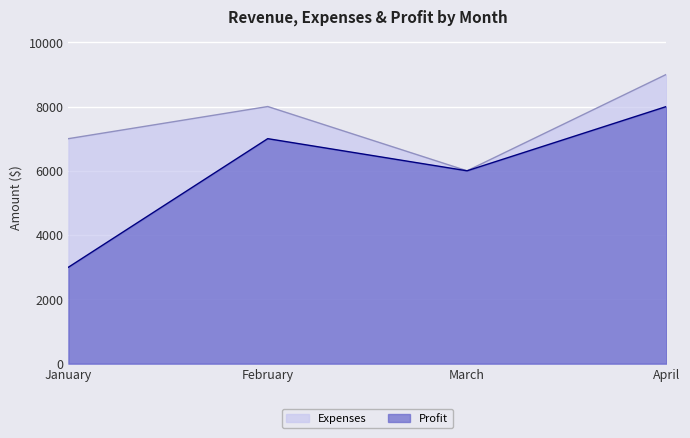

Which series has the widest spread of values?

Profit